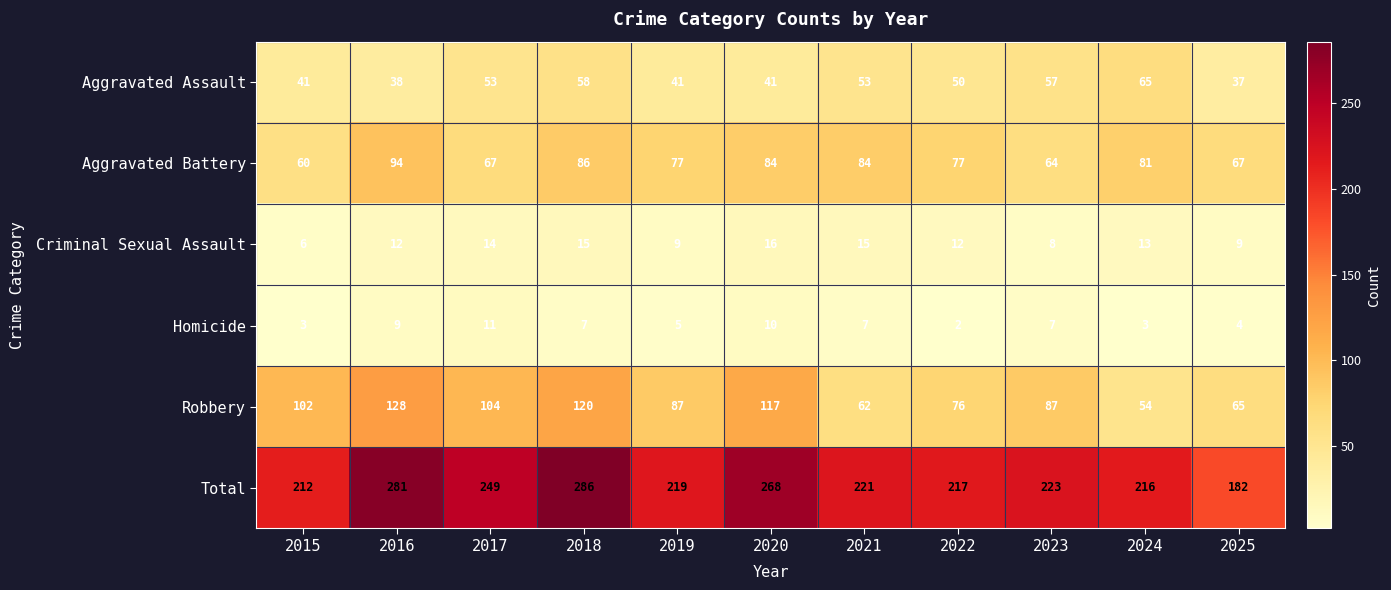

What is the sum of the Total values at 2016 and 2022?

498